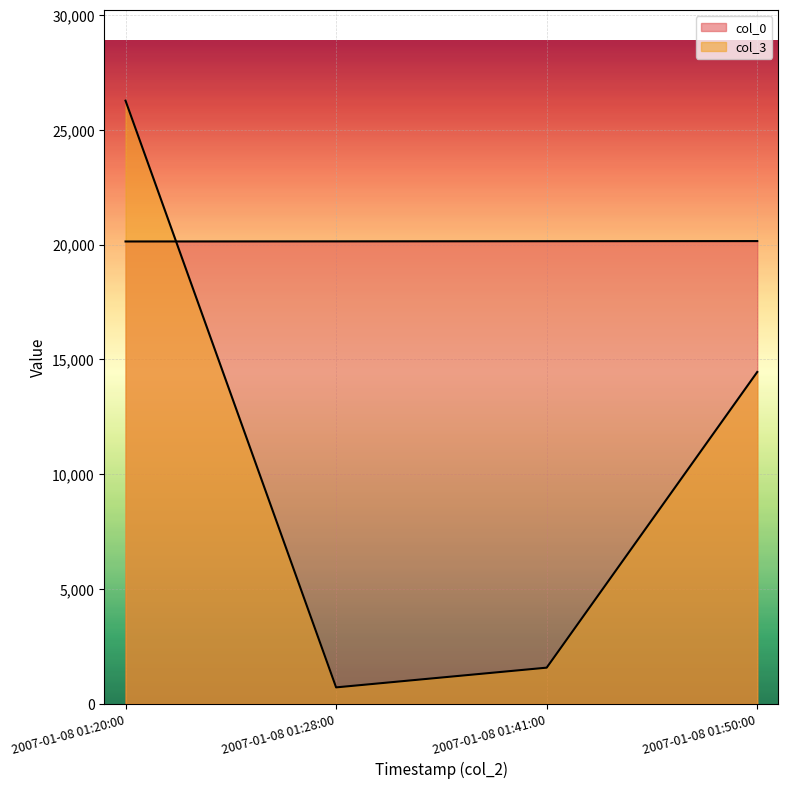

How many col_0 values are between 20144 and 20156?

3